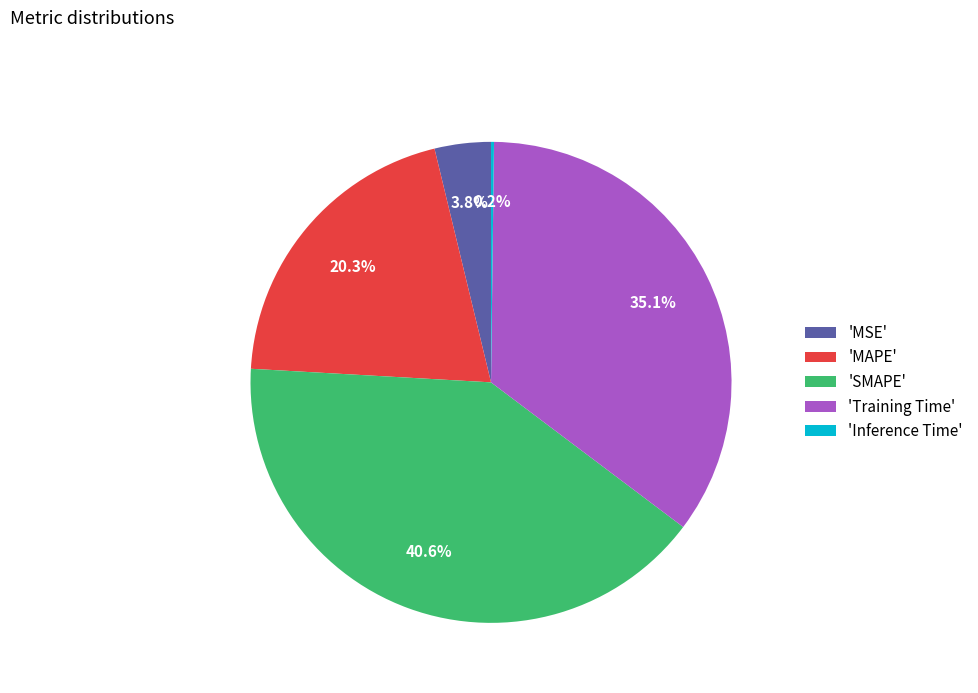

Does any single category account for the majority?

No